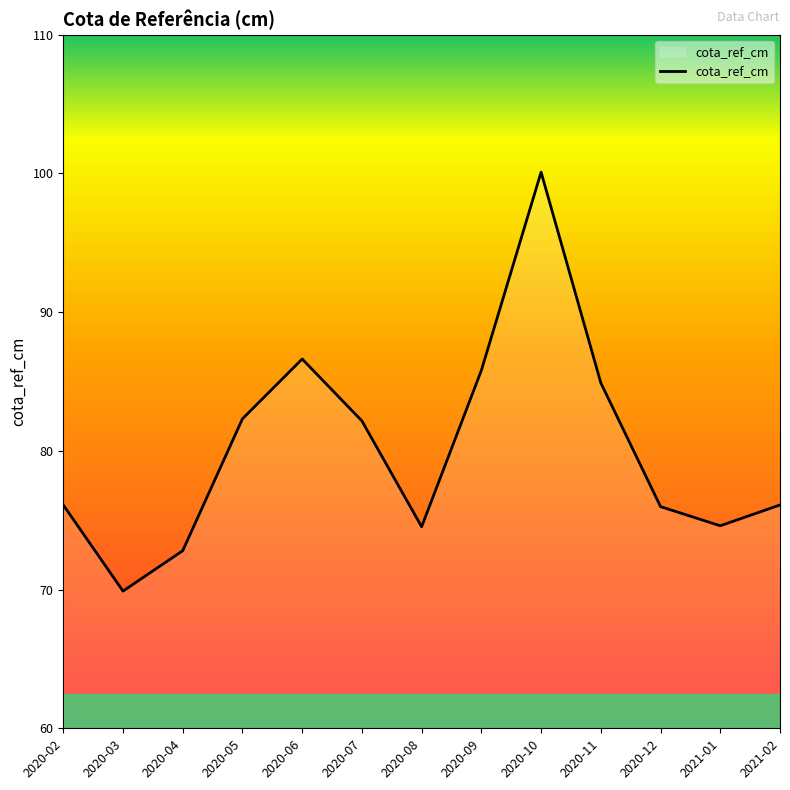

What is the difference between the maximum and minimum values?

30.2